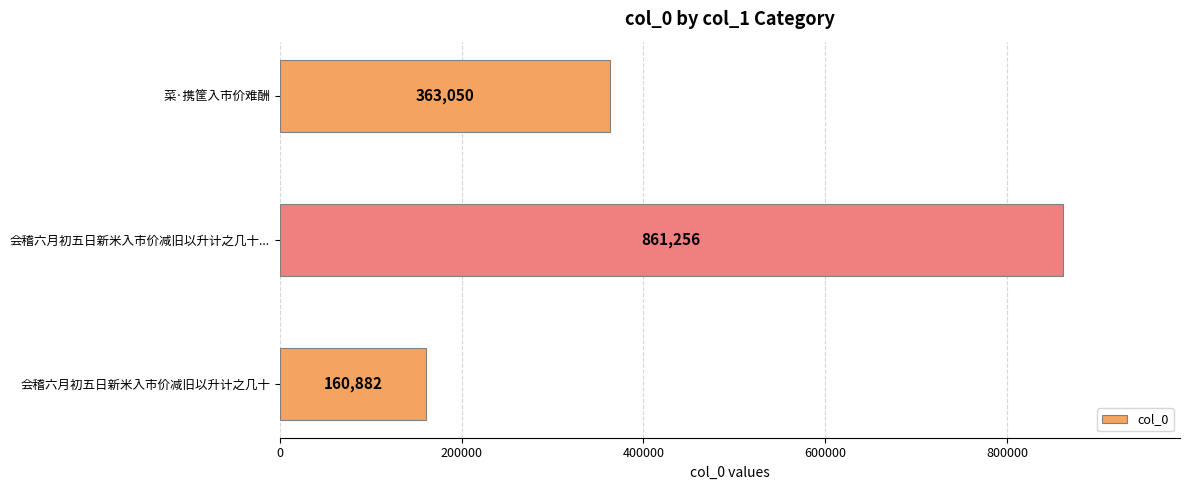

Count the values in the range 160882 to 861256.

3